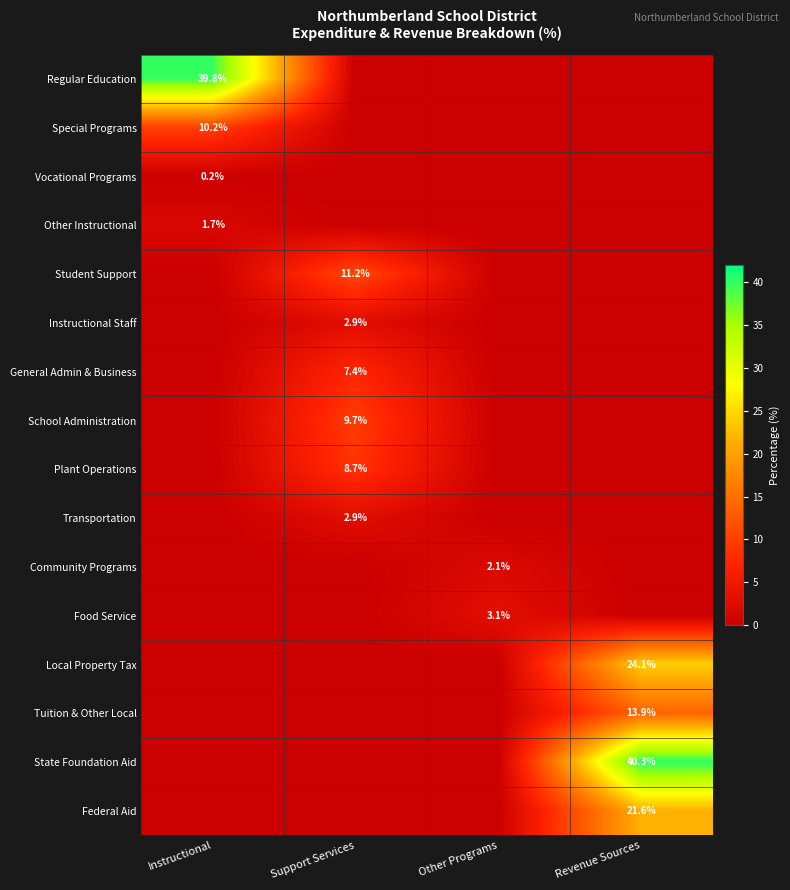

True or false: State Foundation Aid has a value of 40.3 at Revenue Sources.

True